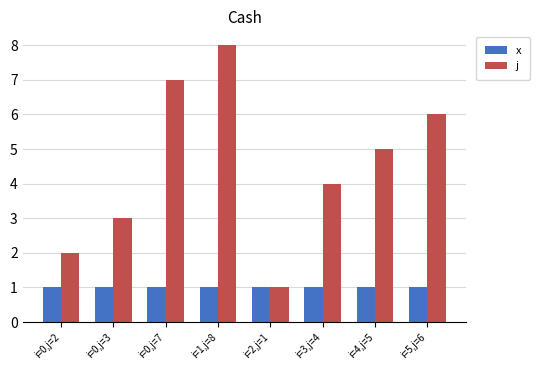

The value of j at i=5,j=6 is 6. True or false?

True